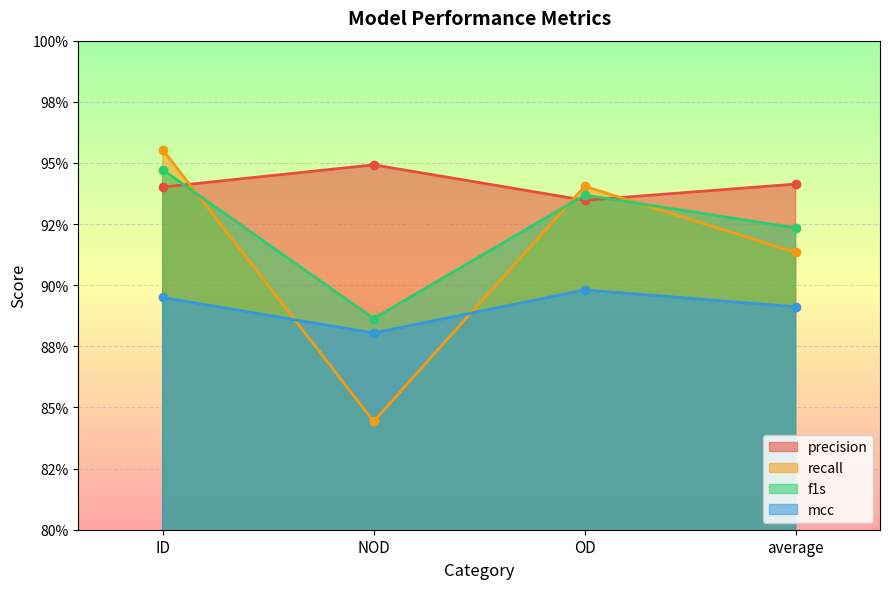

Count the recall values in the range 0 to 1.

4